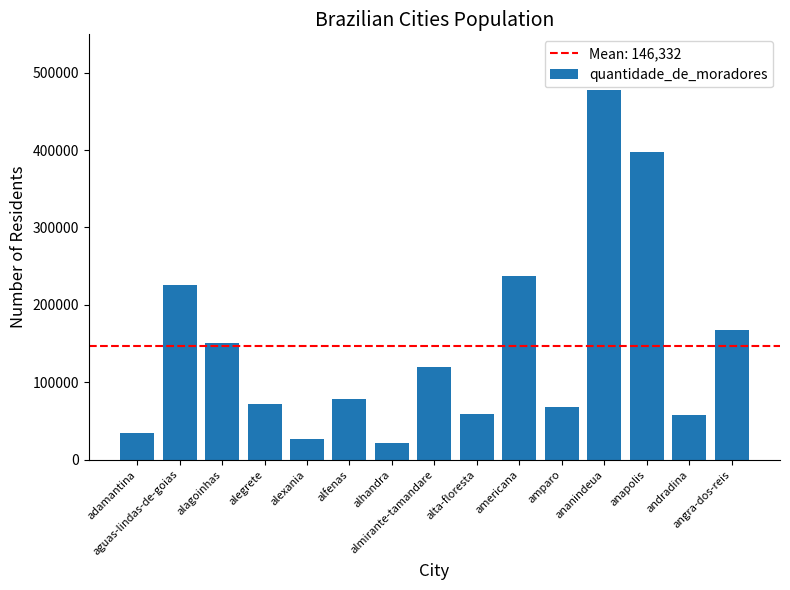

What is the average value?

146332